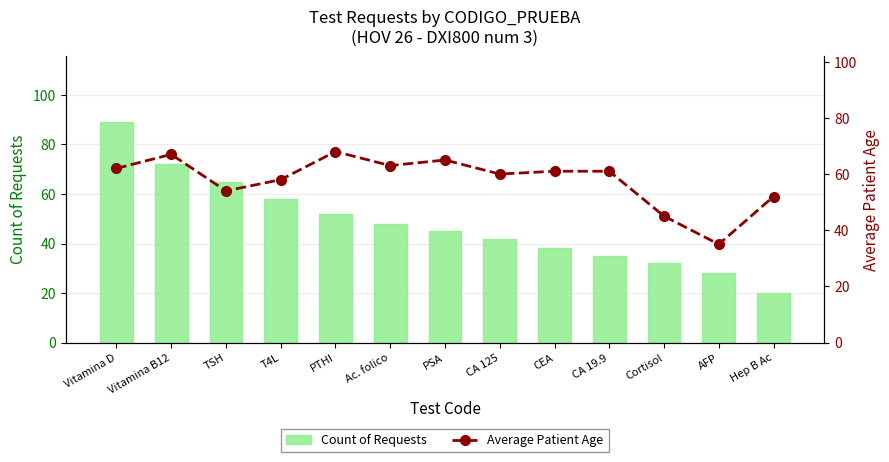

Which category has the highest value in the Count of Requests series?

Vitamina D